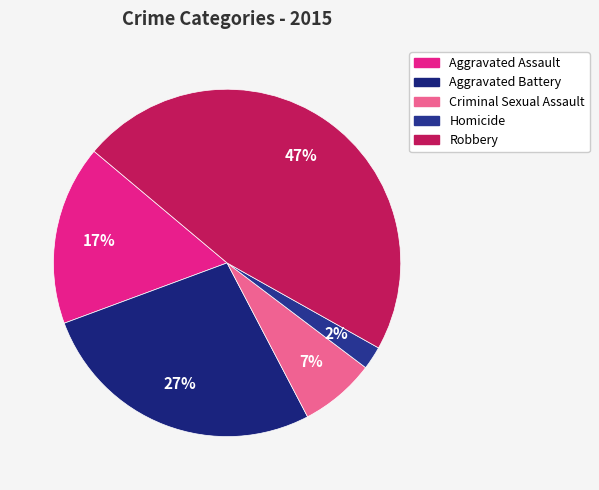

Is it true that Aggravated Battery is 20% of the pie?

False